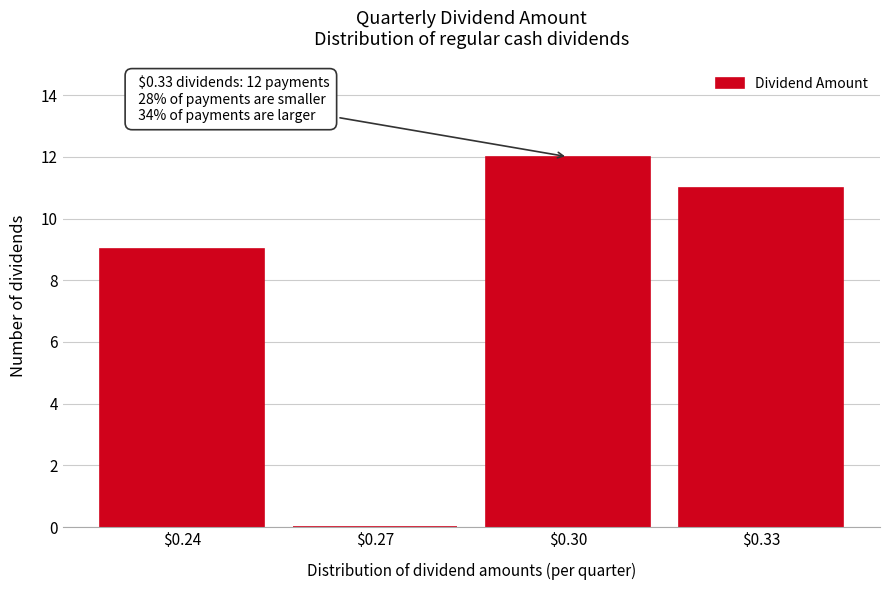

What is the maximum value shown in the chart?

12